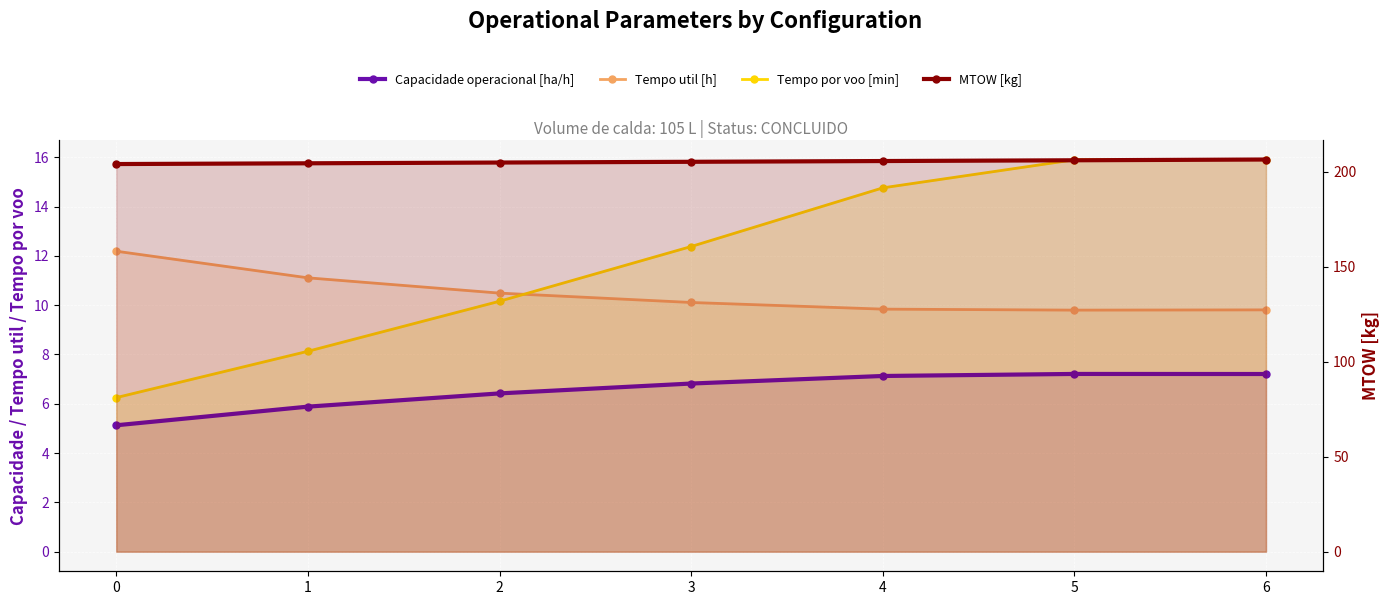

What is the sum of all Capacidade operacional [ha/h] values?

45.8